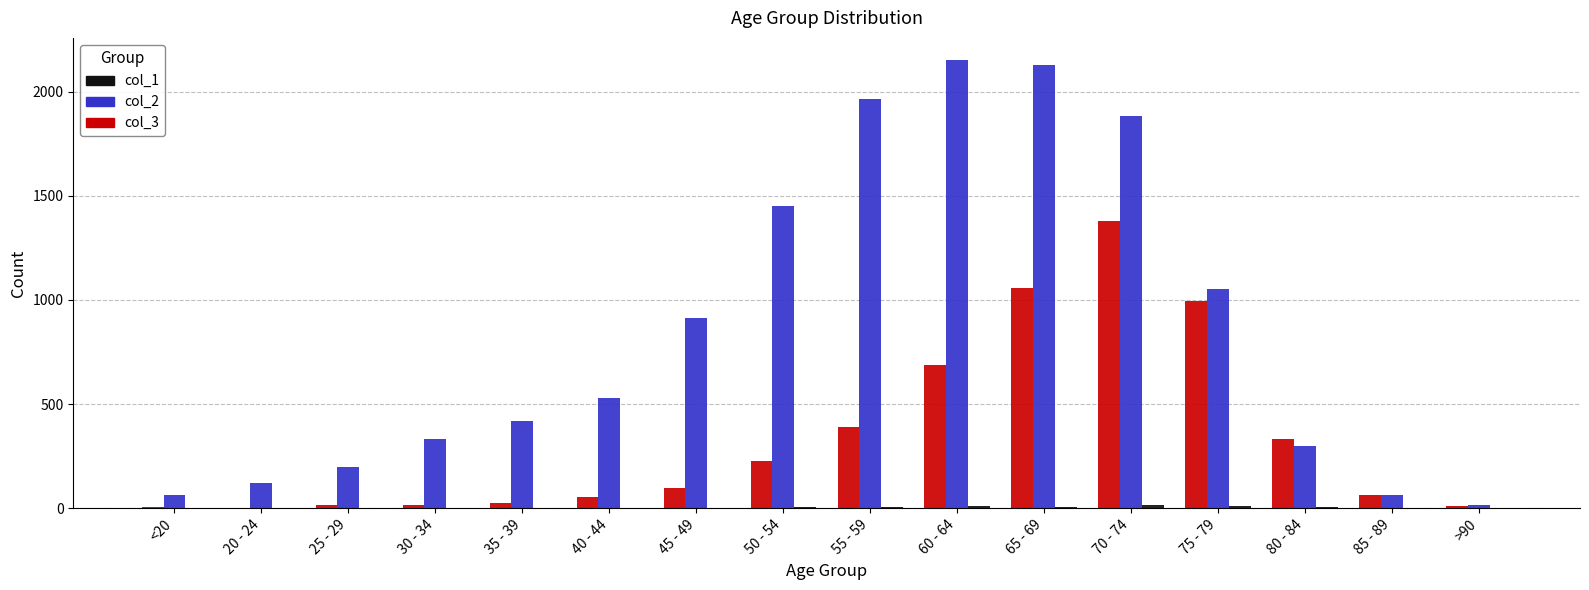

What is the maximum value shown in the chart?

2151